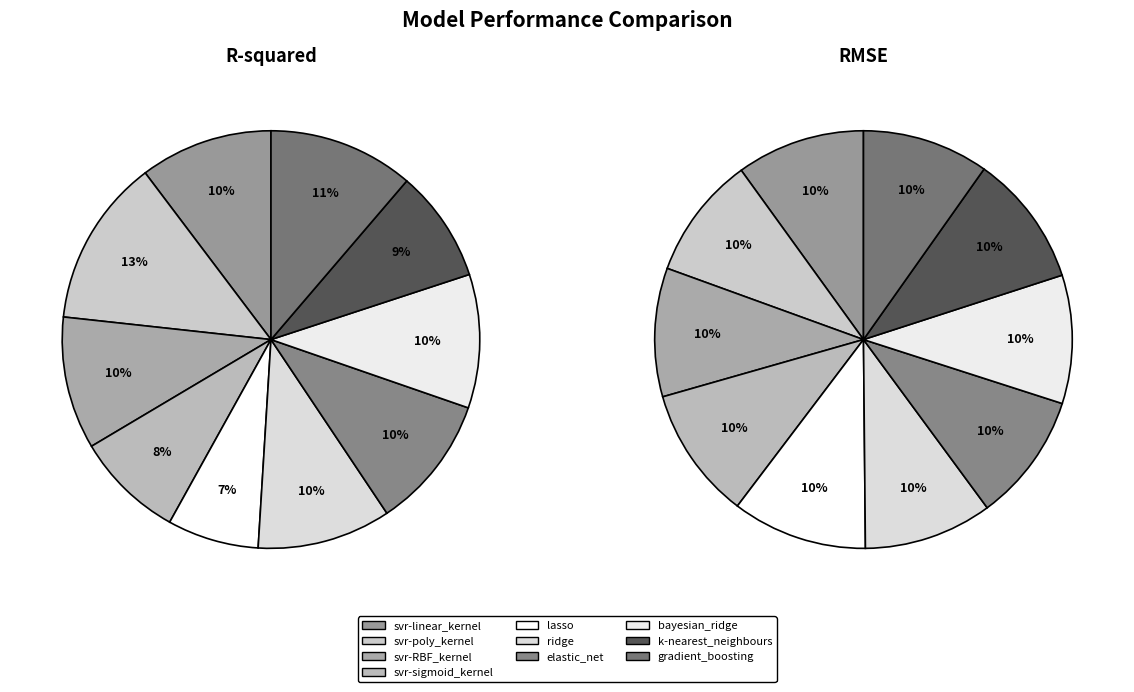

To the nearest percent, what portion does k-nearest_neighbours represent?

10%